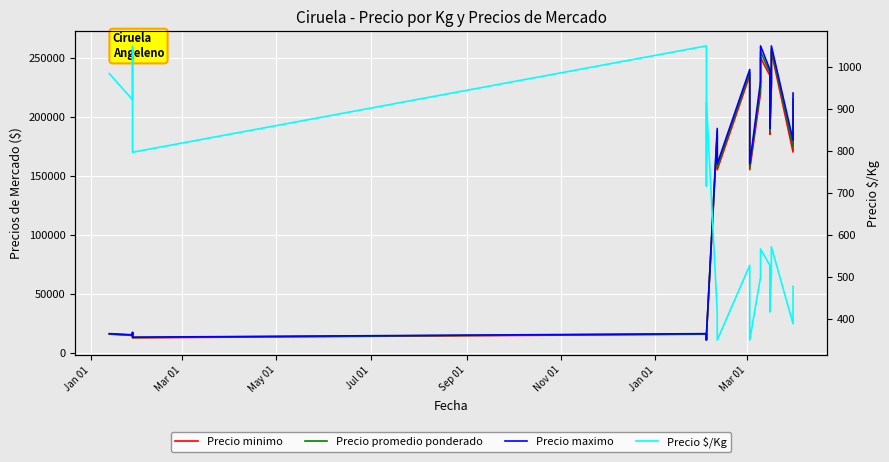

Is it true that Precio minimo equals 8119 at Jul 01?

False